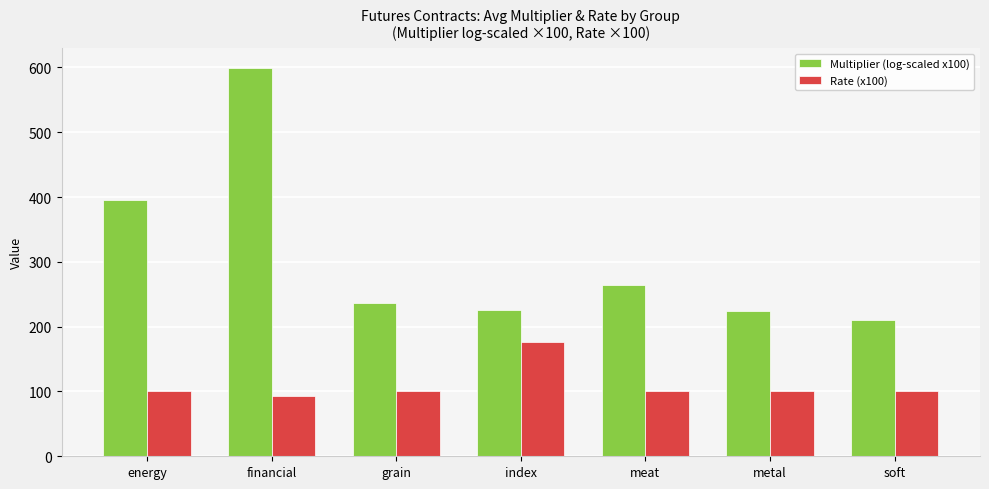

Which label corresponds to the smallest value in the chart?

financial